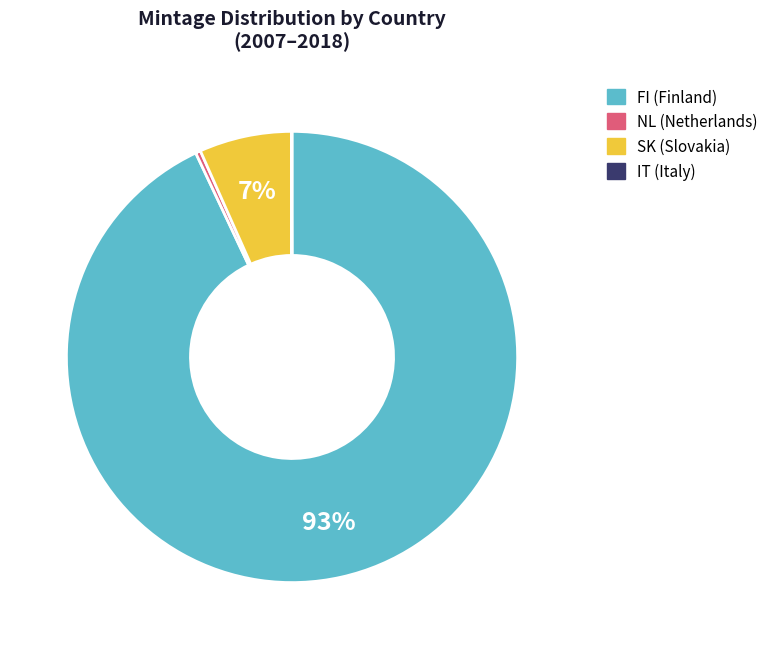

Is there a majority slice in this chart?

Yes